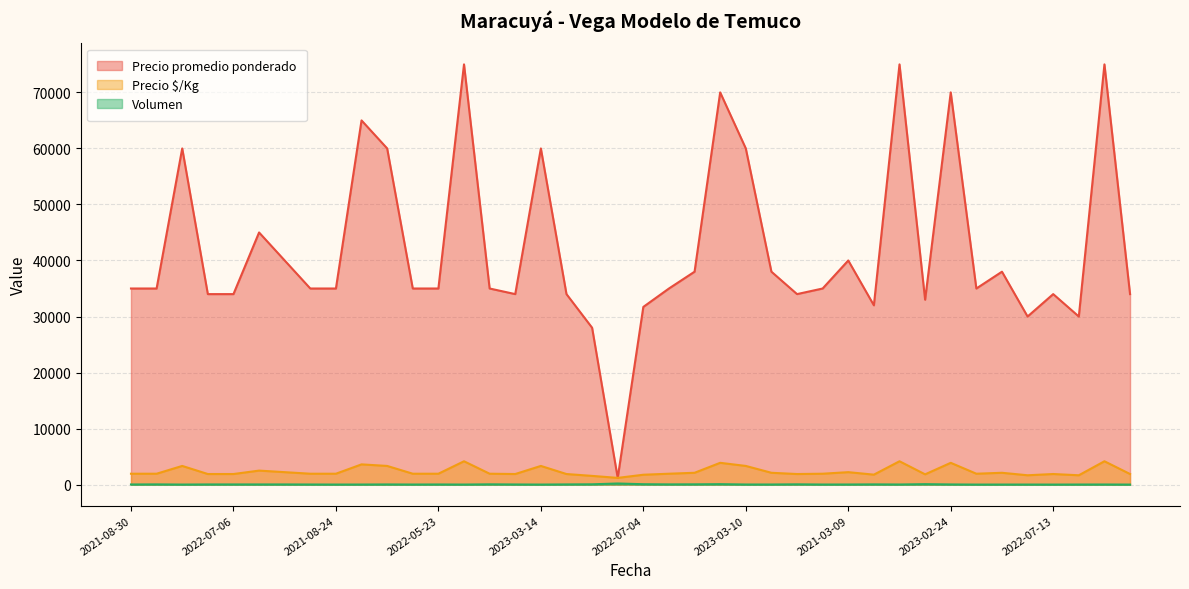

What are all the series names shown in the legend?

Precio promedio ponderado, Precio $/Kg, Volumen